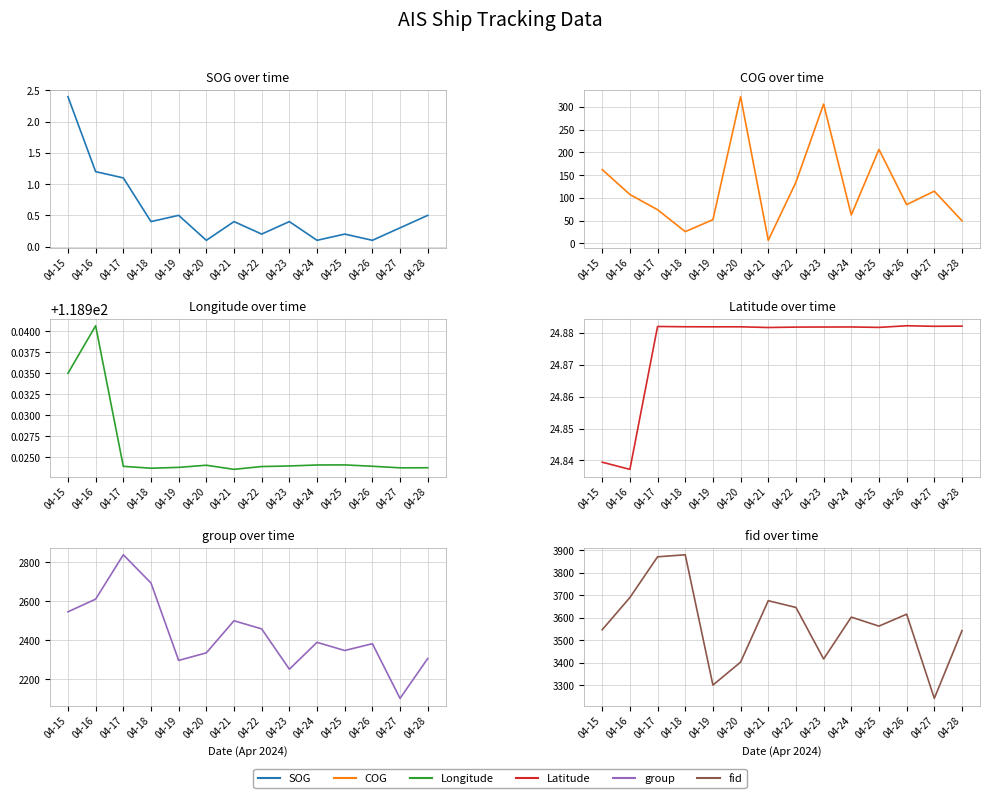

What is the minimum value for group?

2101.0